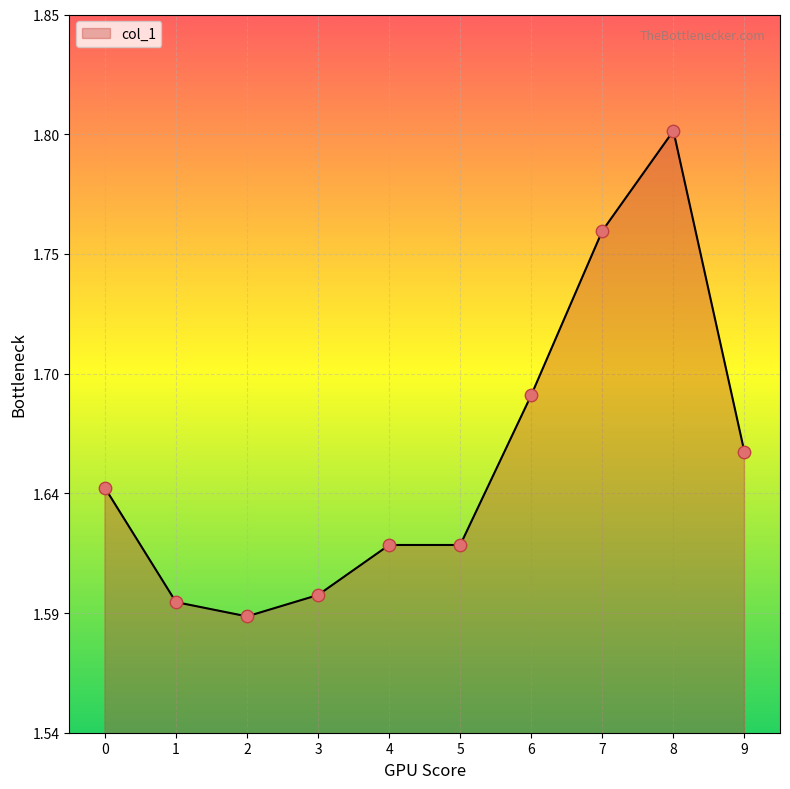

Approximately how many times larger is the value at 7 compared to 1?

1.1